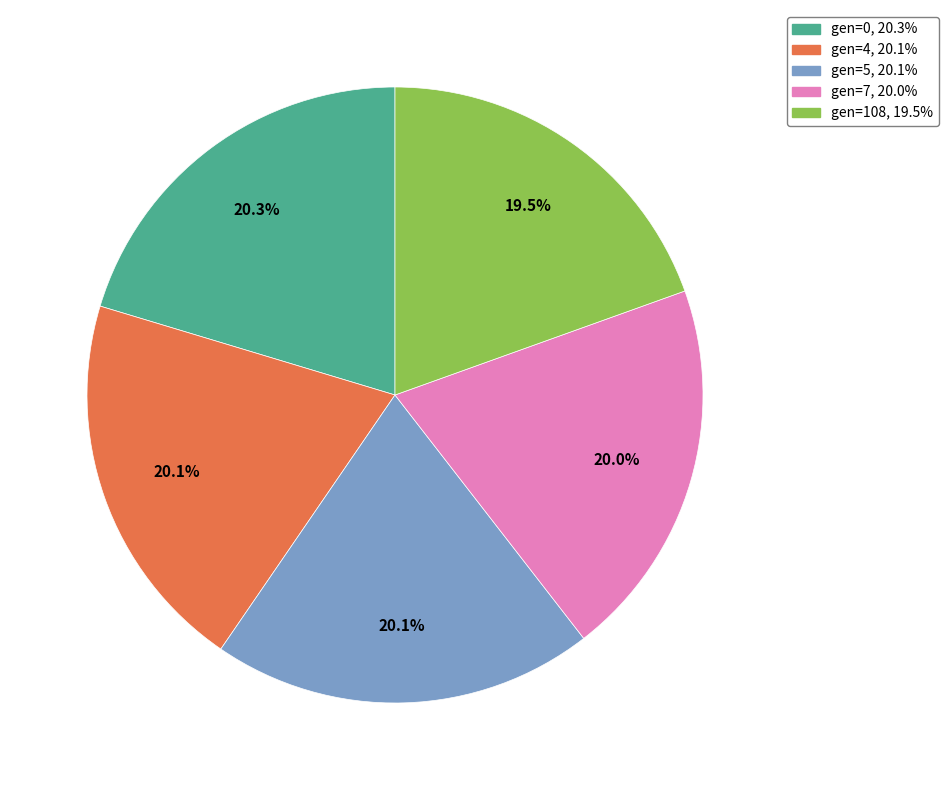

Between gen=0 and gen=108, which is larger?

gen=0